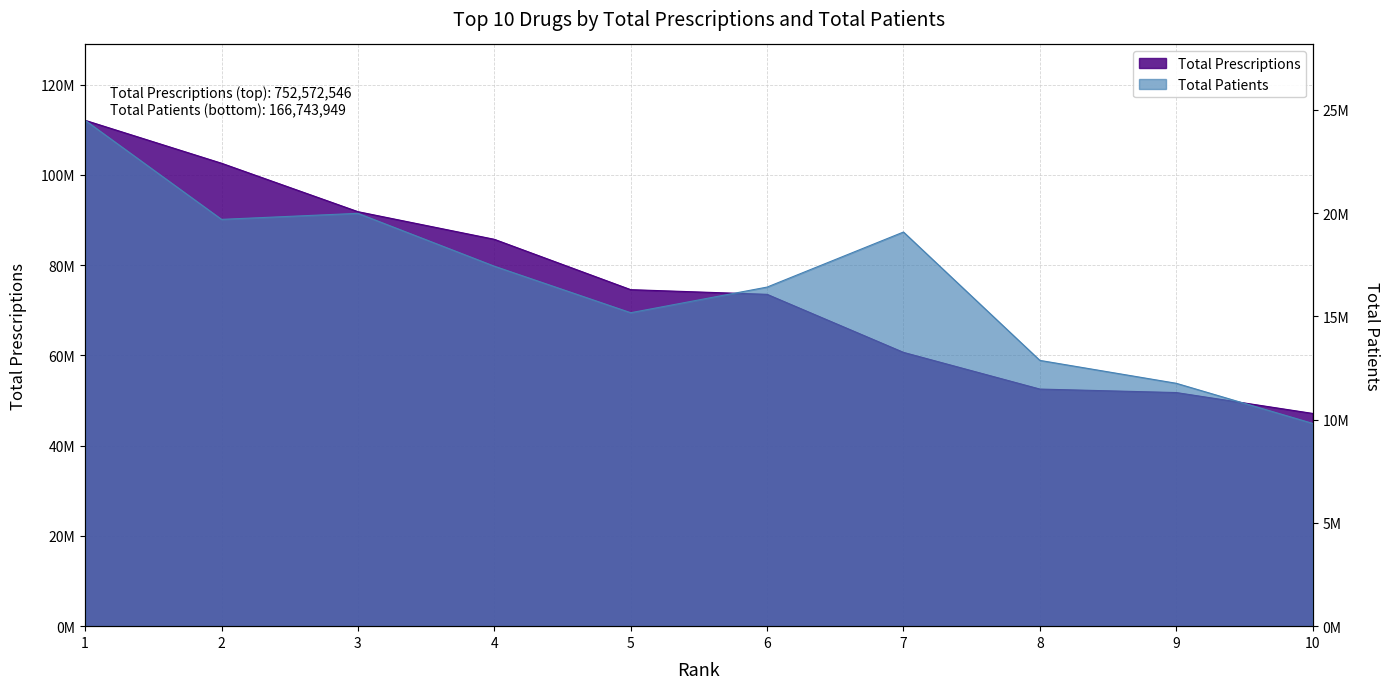

Between 5 and 9, which series saw the biggest shift?

Total Prescriptions